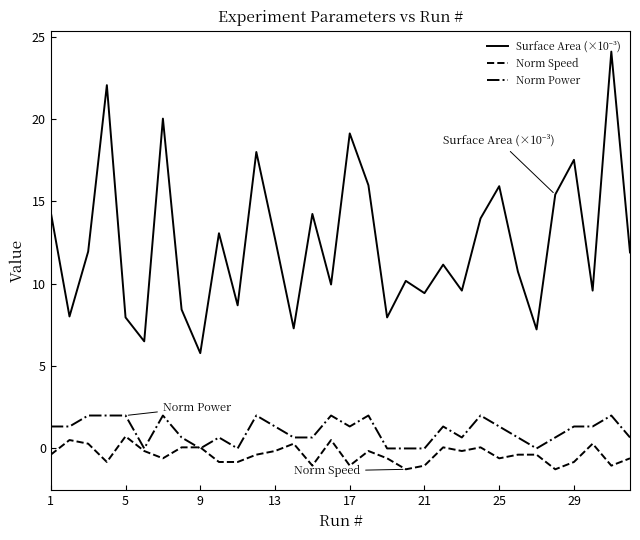

What is the maximum value shown in the chart?

24.1